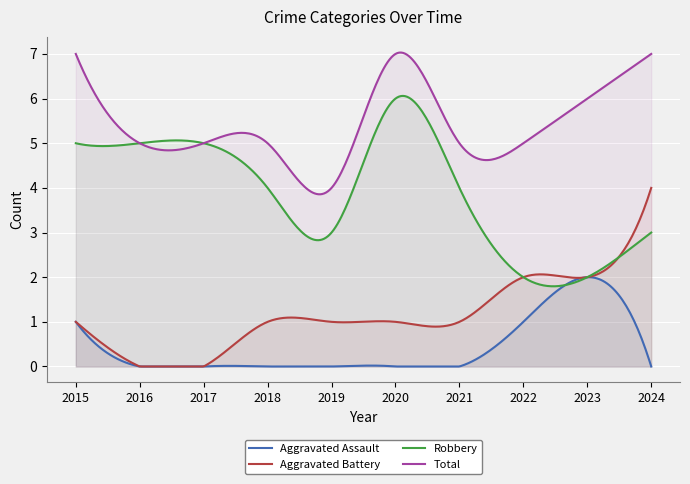

True or false: Aggravated Battery and Aggravated Assault cross at least once.

False